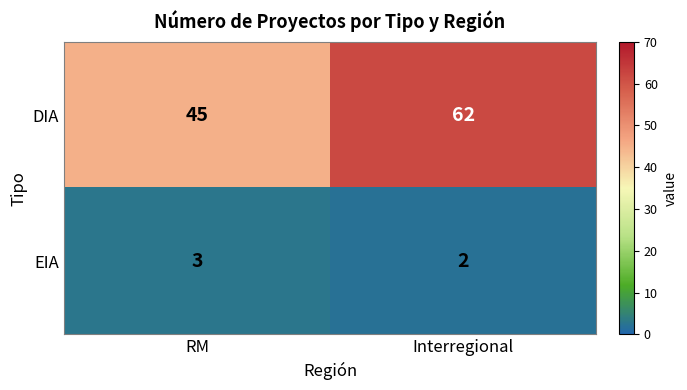

Which series has the largest total across all categories?

DIA